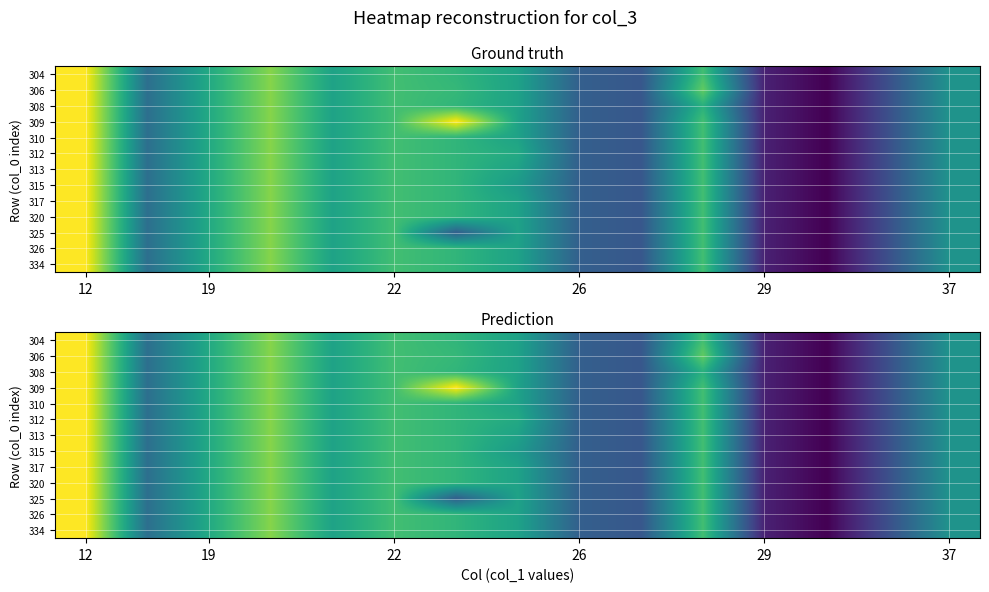

At how many categories does at least one series exceed 138?

5